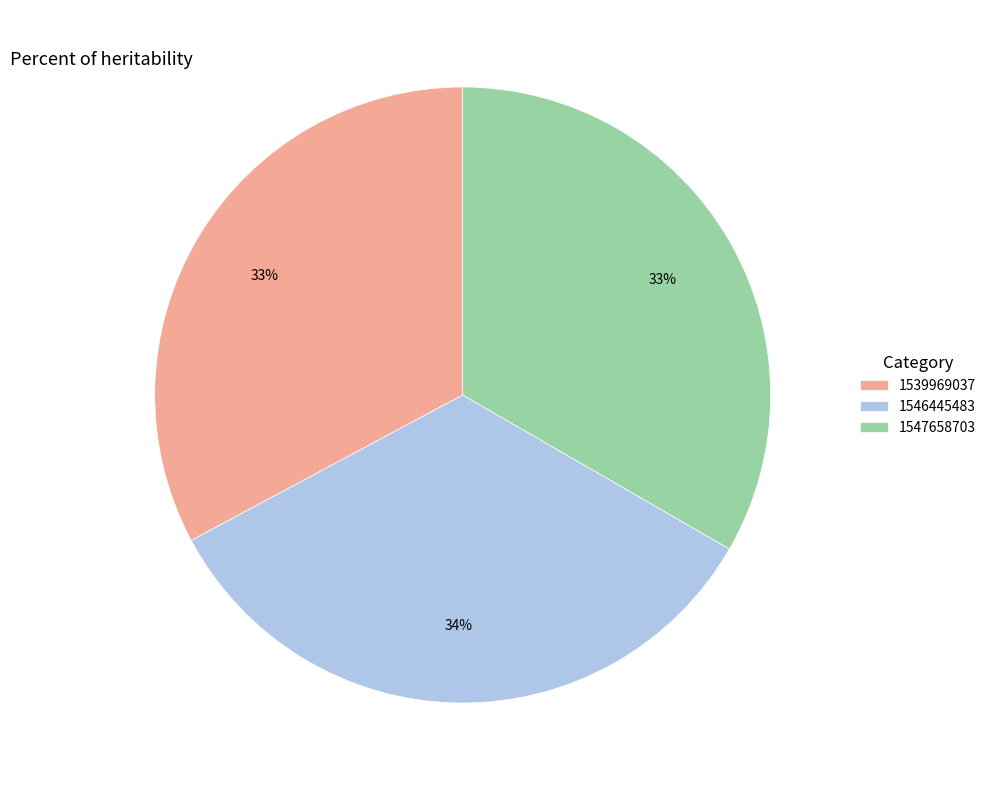

To the nearest percent, what is the average slice percentage?

33%